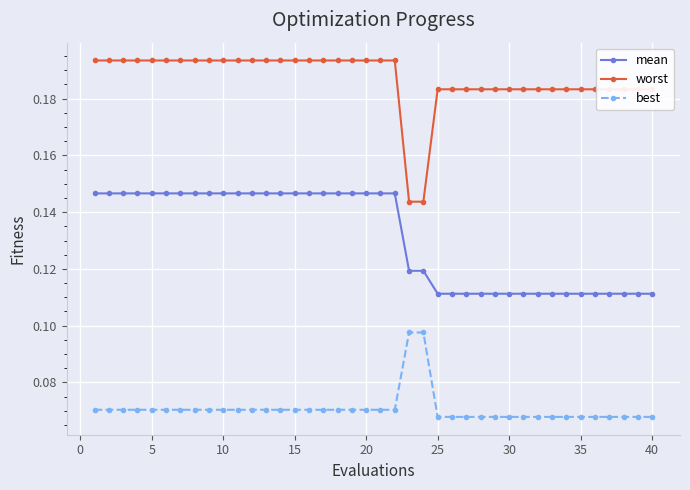

At how many categories does at least one series exceed 0?

40